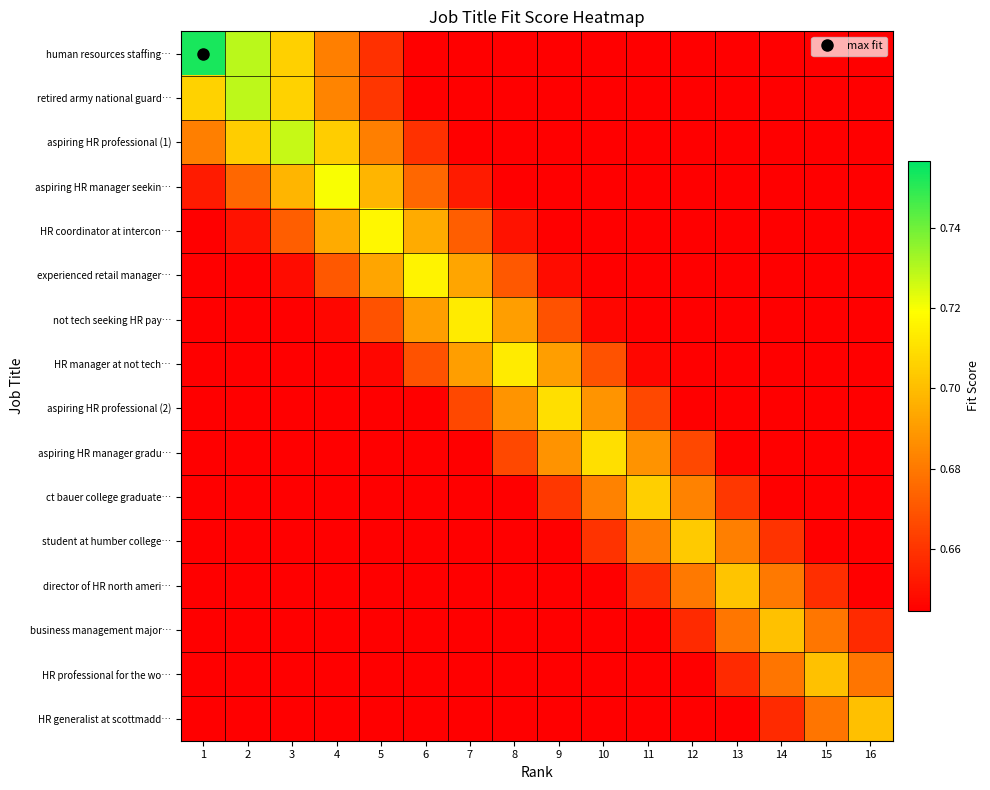

Rank the series by their maximum value, from lowest to highest.

HR generalist at scottmadd…, HR professional for the wo…, business management major…, director of HR north ameri…, student at humber college…, ct bauer college graduate…, aspiring HR manager gradu…, aspiring HR professional (2), HR manager at not tech…, not tech seeking HR pay…, experienced retail manager…, HR coordinator at intercon…, aspiring HR manager seekin…, aspiring HR professional (1), retired army national guard…, human resources staffing…